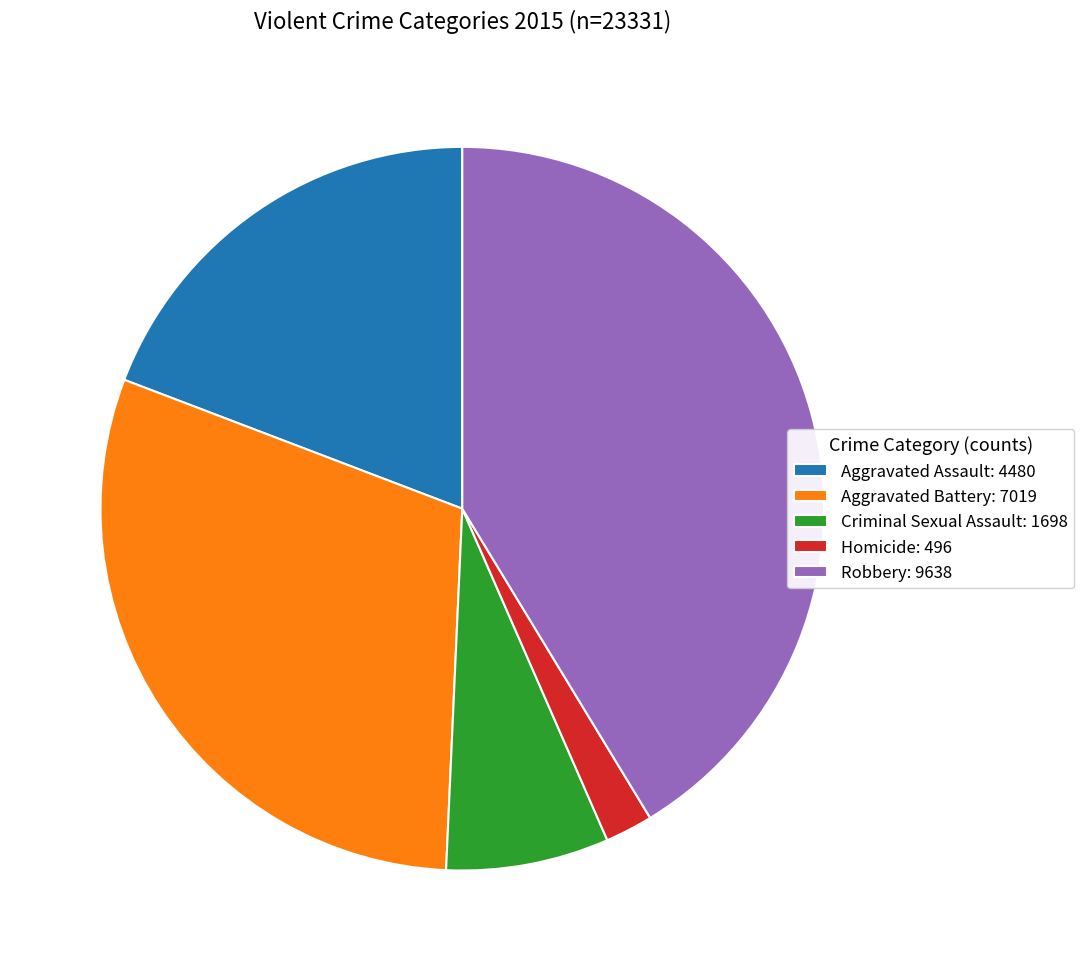

How many segments does this pie chart have?

5